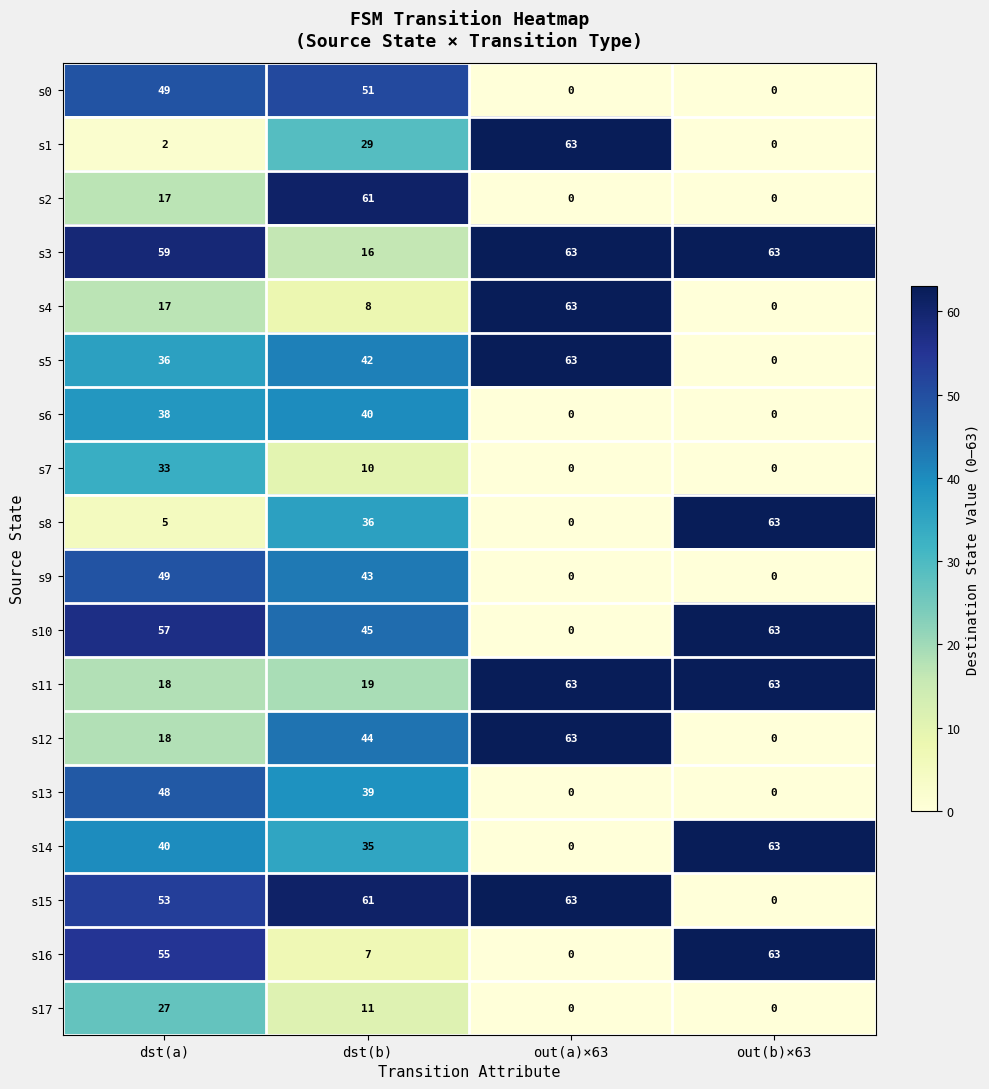

What is the average value of the s16 series?

31